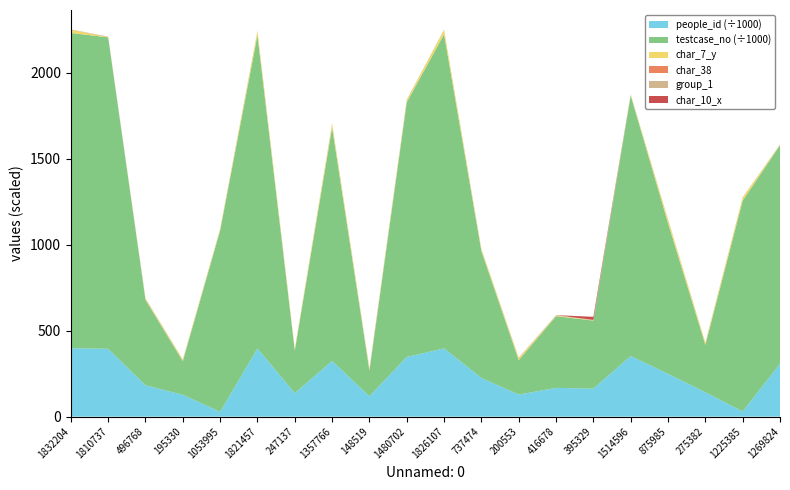

Reading left to right, transcribe all the data shown in this chart.

people_id: 397976	394002	181768	126991	27876	395889	136578	323850	118245	346587	396693	224814	128040	167099	162857	352128	248799	141449	29982	307548
testcase_no: 1832205	1810738	496769	195331	1053996	1821458	247138	1357767	148520	1480703	1826108	737475	200554	416679	395330	1514597	875986	275383	1225386	1269825
char_7_y: 19	1	6	8	8	24	8	22	9	12	25	10	11	4	2	5	20	12	18	3
char_38: 0	1	1	0	0	0	0	0	1	1	0	0	1	0	0	0	0	0	0	0
group_1: 2	2	2	2	2	2	2	2	2	2	2	2	2	2	2	2	2	2	2	2
char_10_x: 0	0	0	0	0	0	0	0	0	0	0	0	0	0	18	0	0	0	0	0